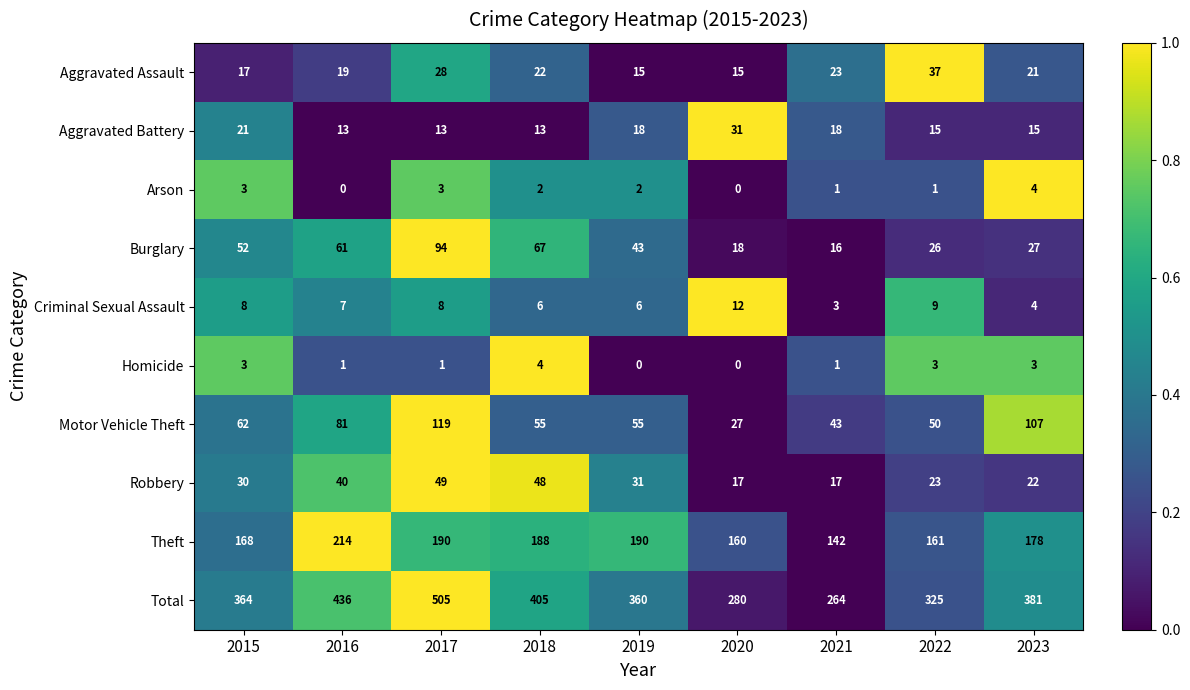

At which category is the sum across all series the highest?

2017